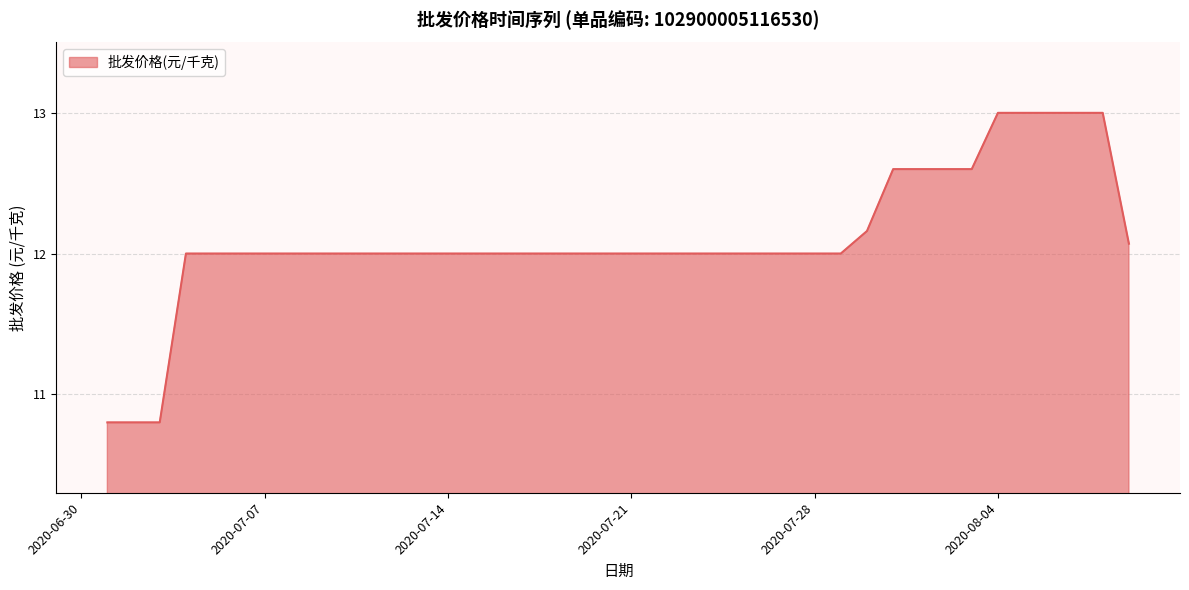

What is the difference between the maximum and minimum values?

2.2